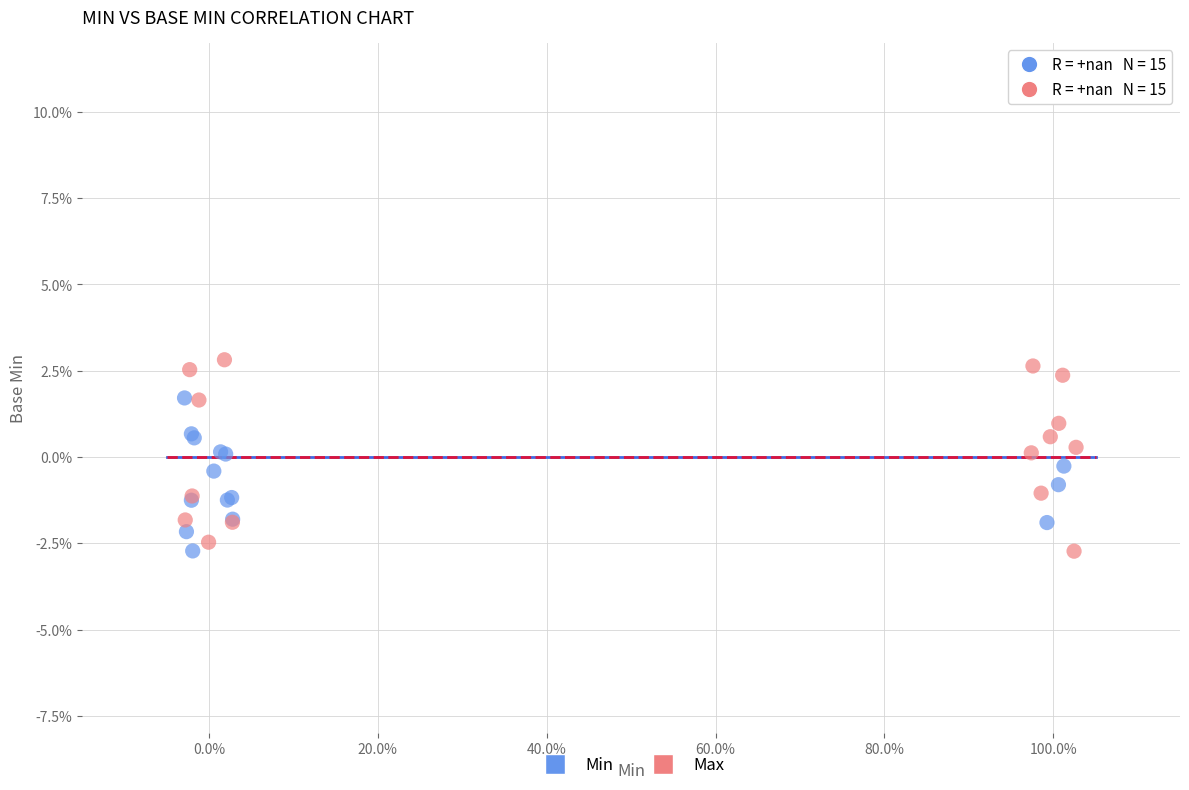

Which series reaches the maximum Y coordinate?

Max